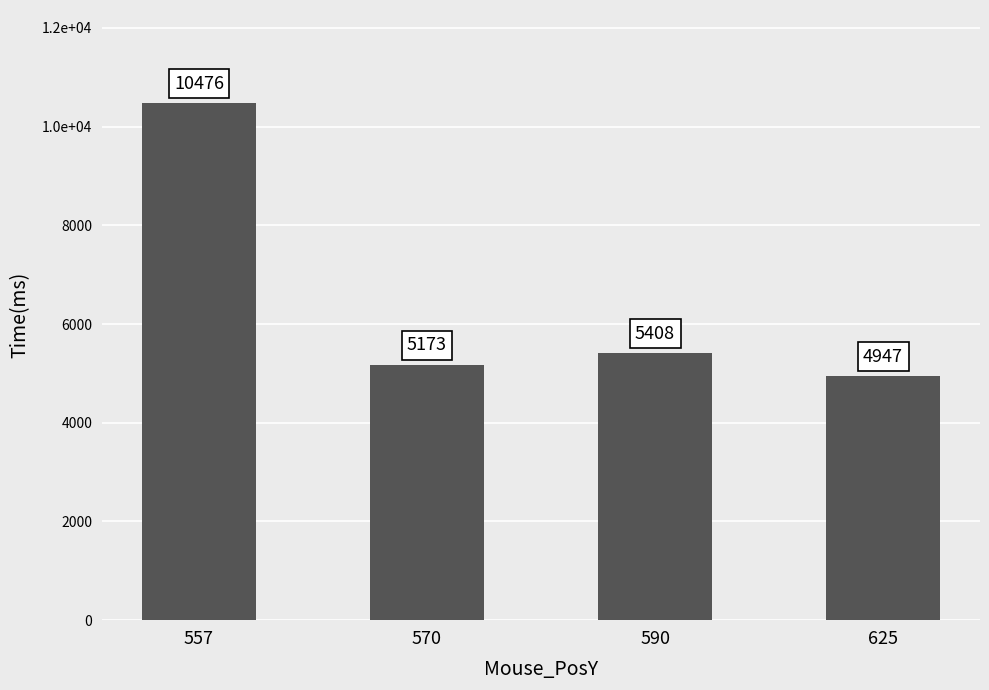

True or false: the data shows 10476 at 557.

True